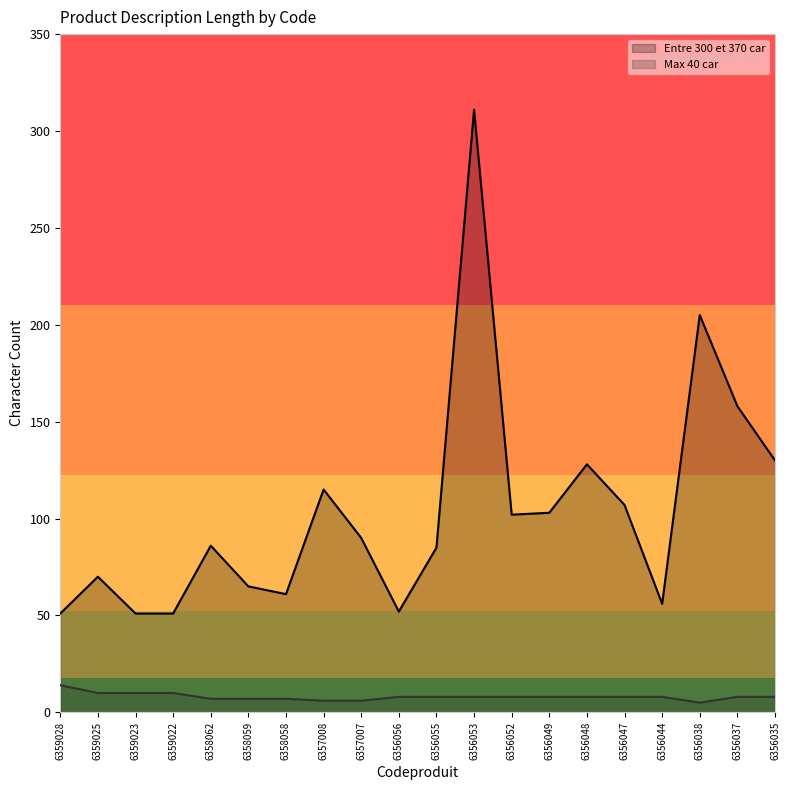

The Entre 300 et 370 car series shows 311 at 6356053. True or false?

True